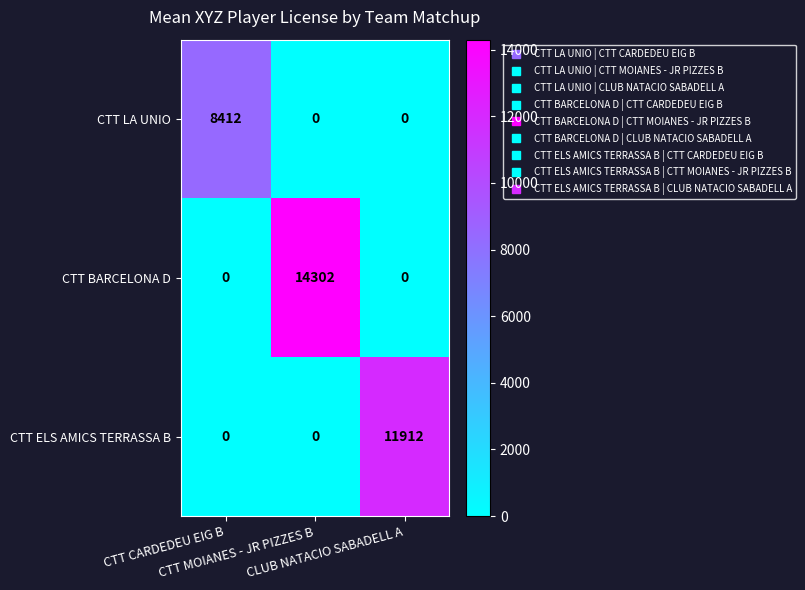

At how many categories does at least one series exceed 7242?

3